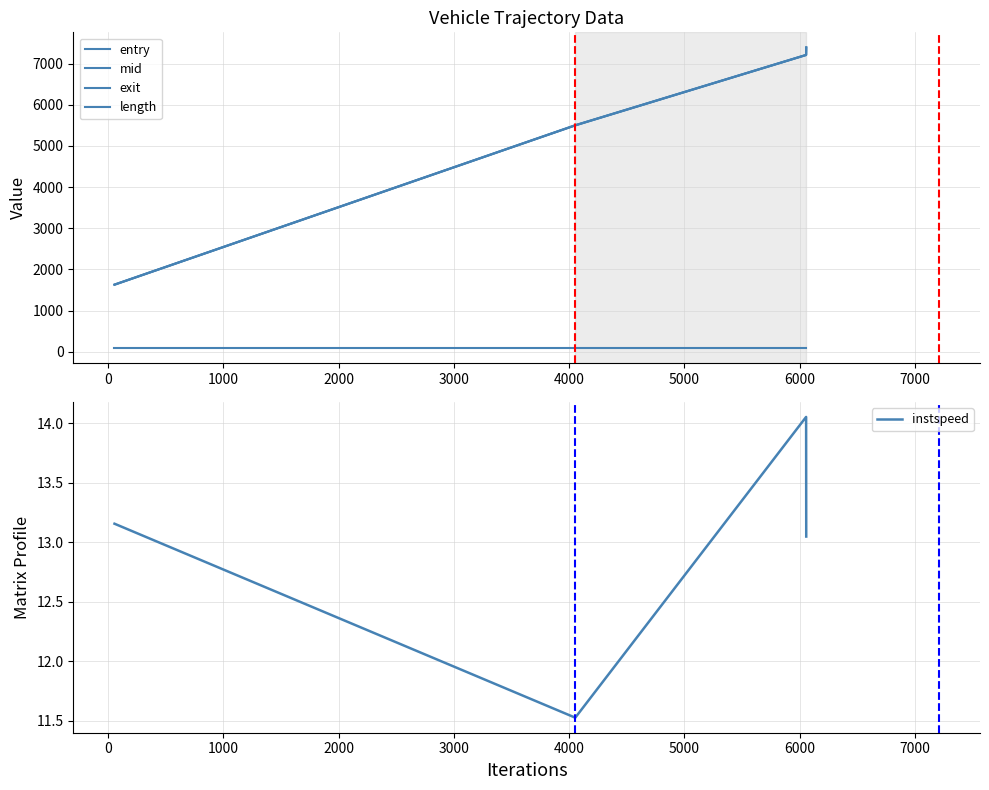

True or false: exit and mid intersect in this chart.

False